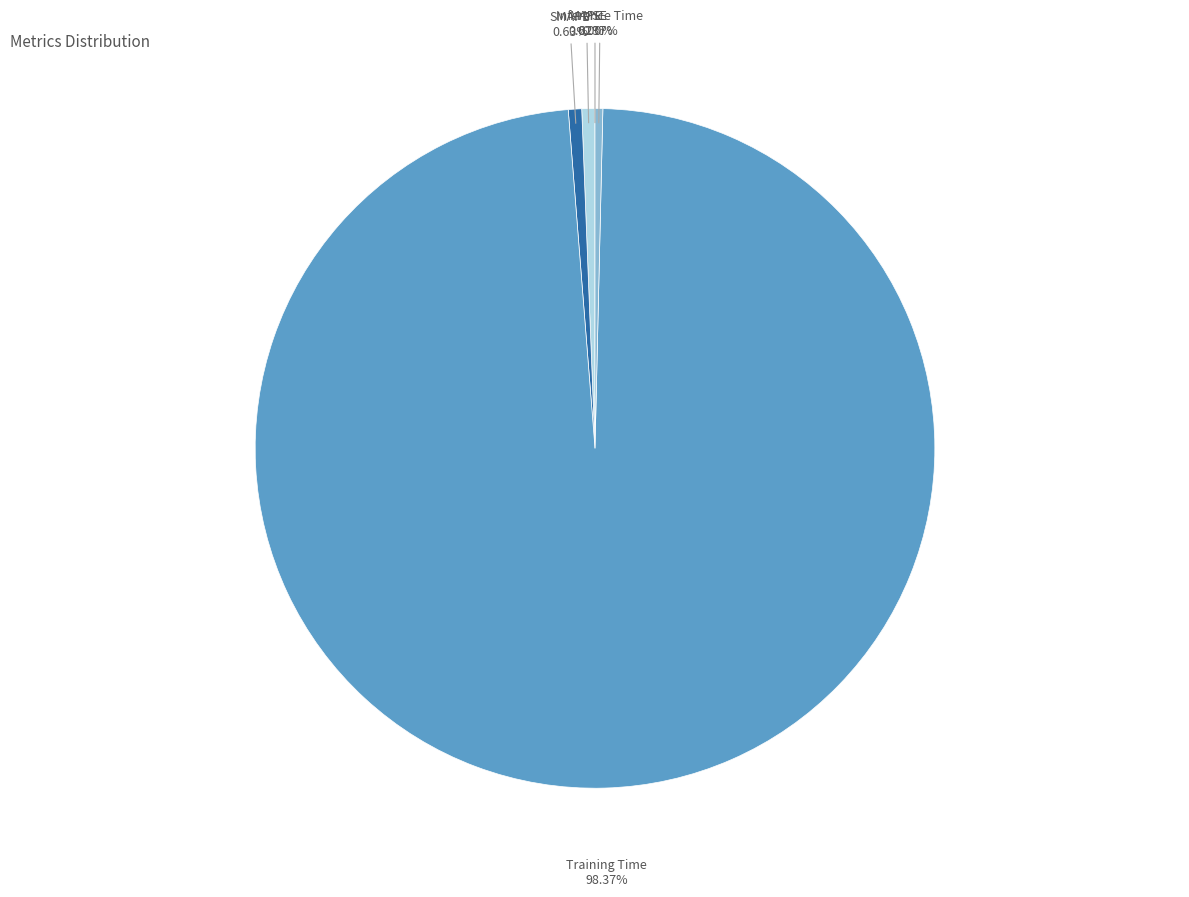

Does any single category account for the majority?

Yes